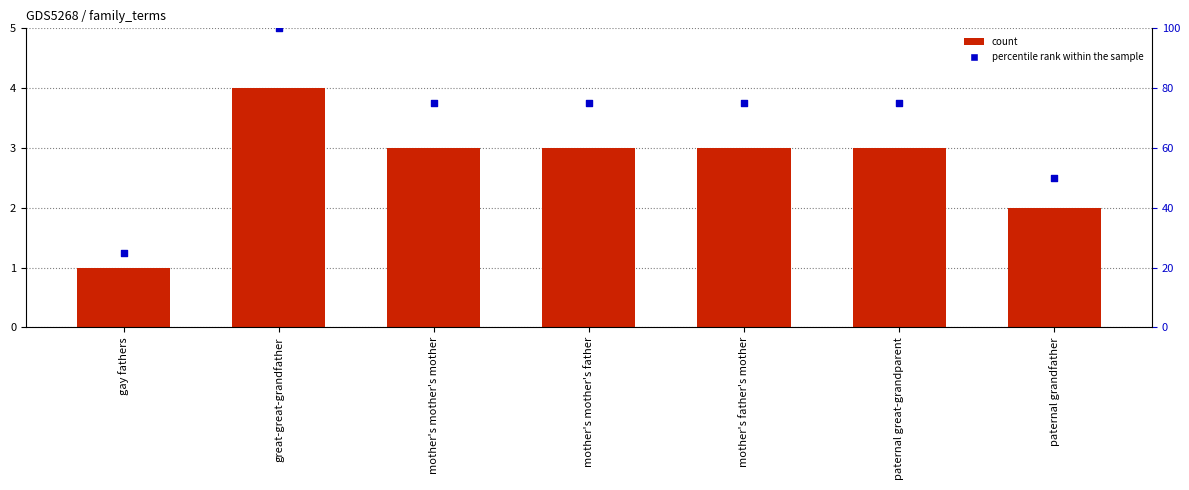

At how many categories does at least one series exceed 25?

6